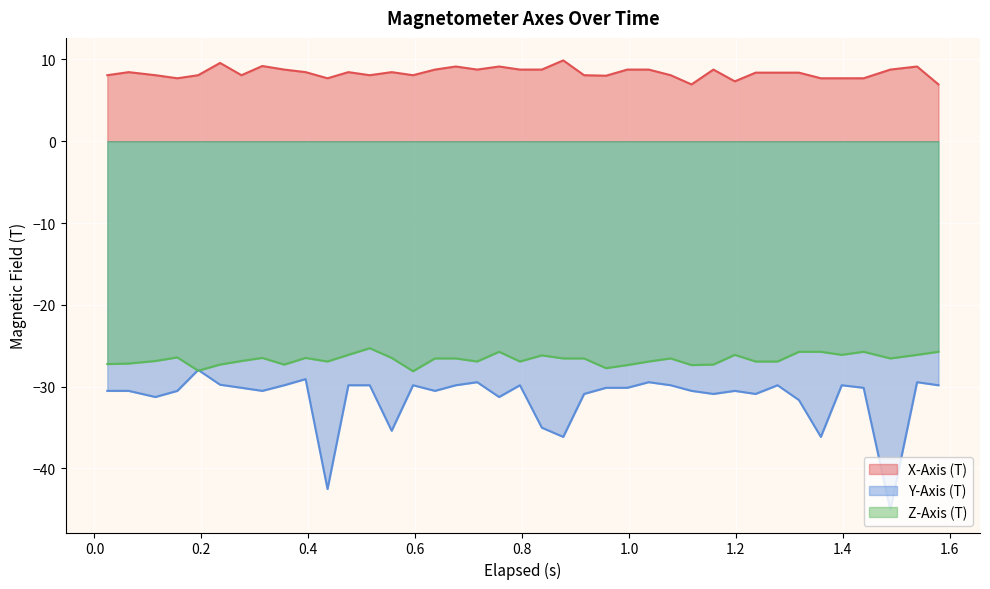

Rank the series by their maximum value, from highest to lowest.

X-Axis (T), Z-Axis (T), Y-Axis (T)